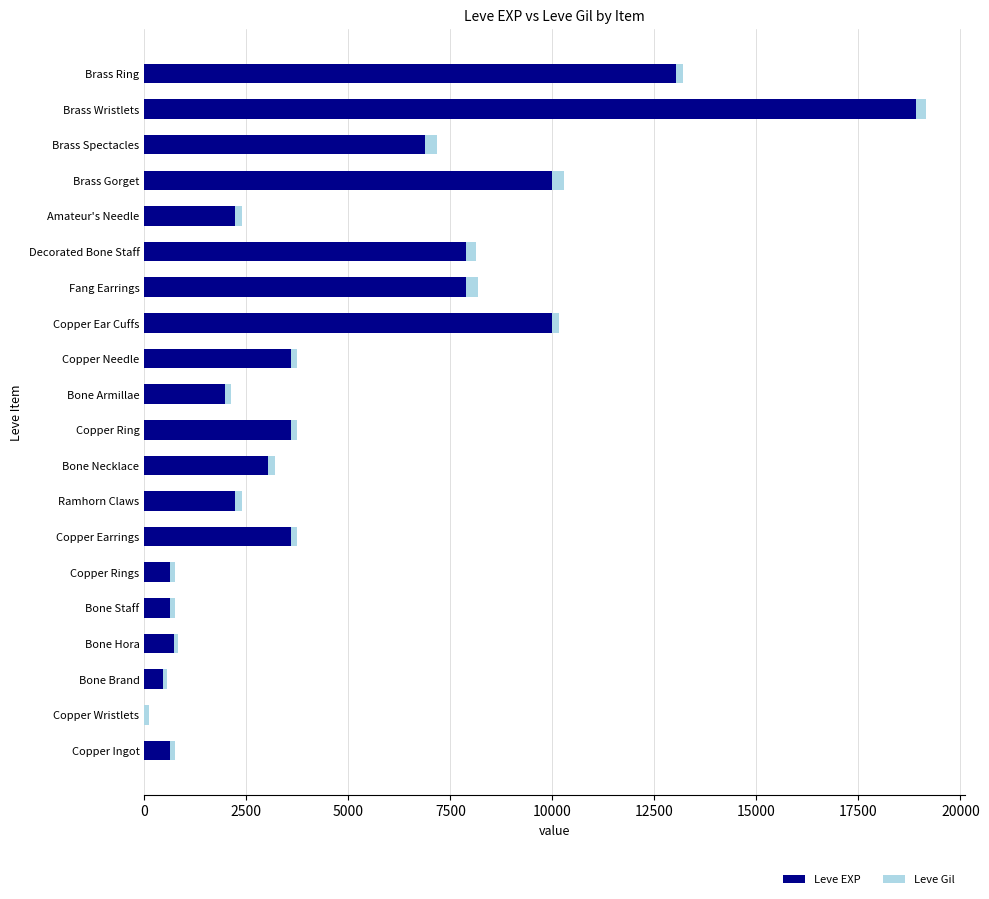

At which label does Leve EXP reach its peak?

Brass Wristlets